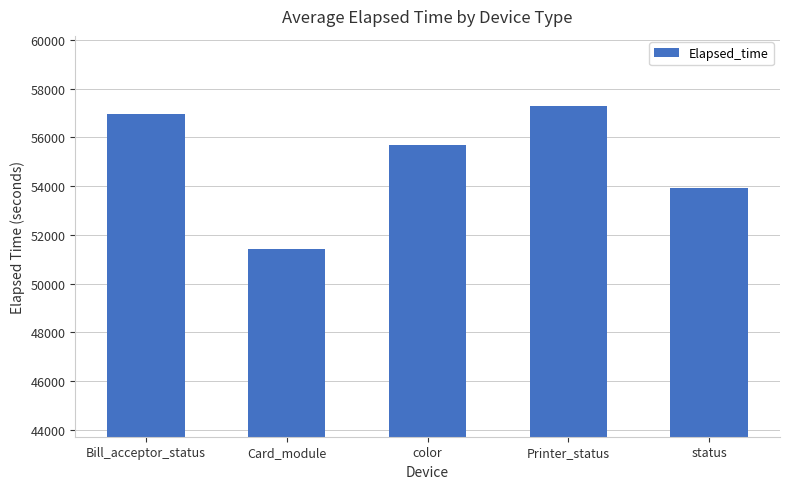

Reading left to right, list all the values displayed in this chart.

56965	51441	55691	57295	53942